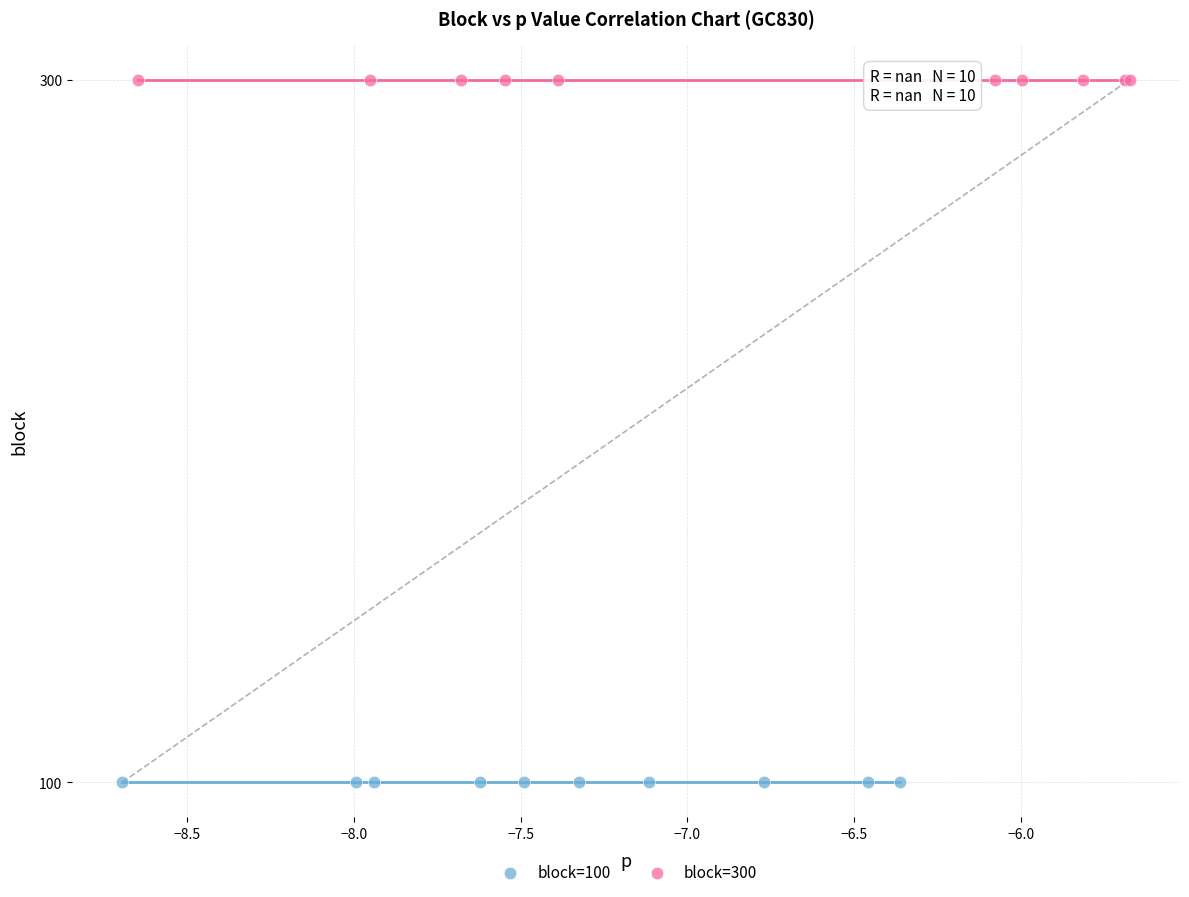

Which series reaches the maximum Y coordinate?

block=300